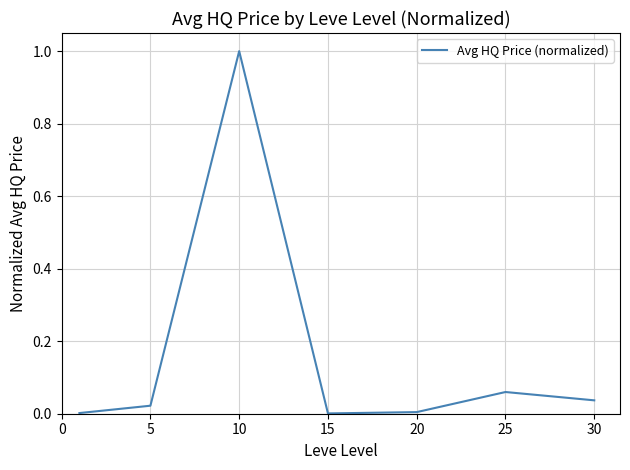

True or false: the data has more than 1 interior local peaks.

True